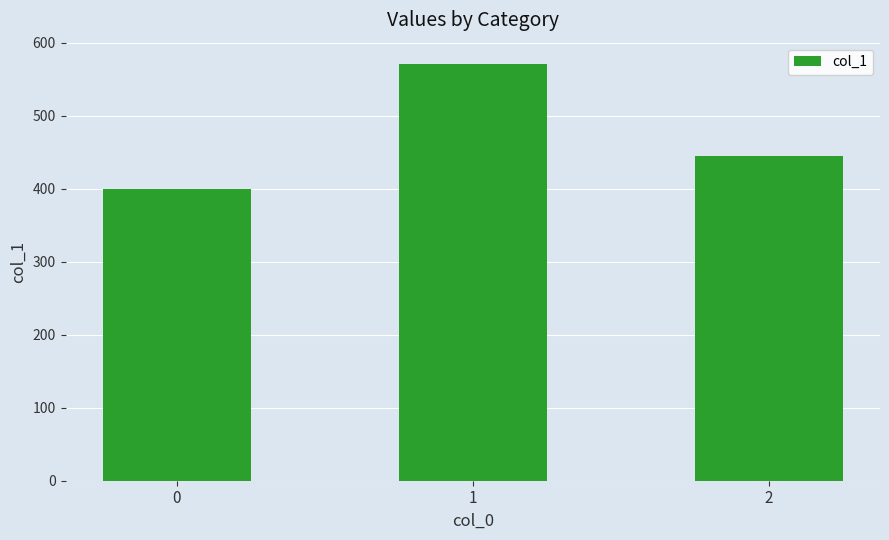

Which category has the highest value across all series?

1